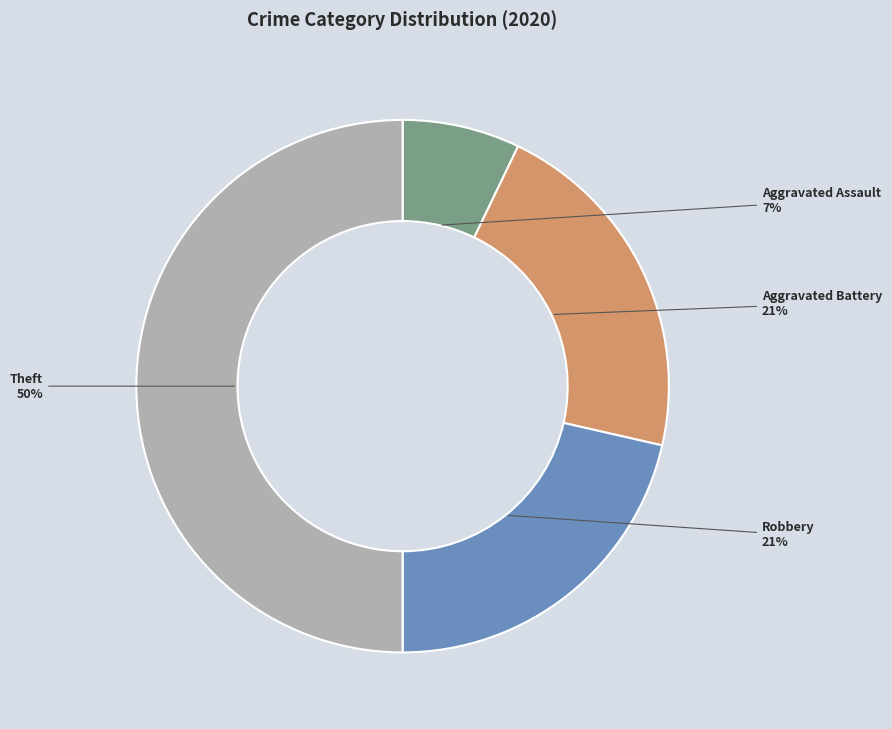

Count the number of slices in the pie.

4